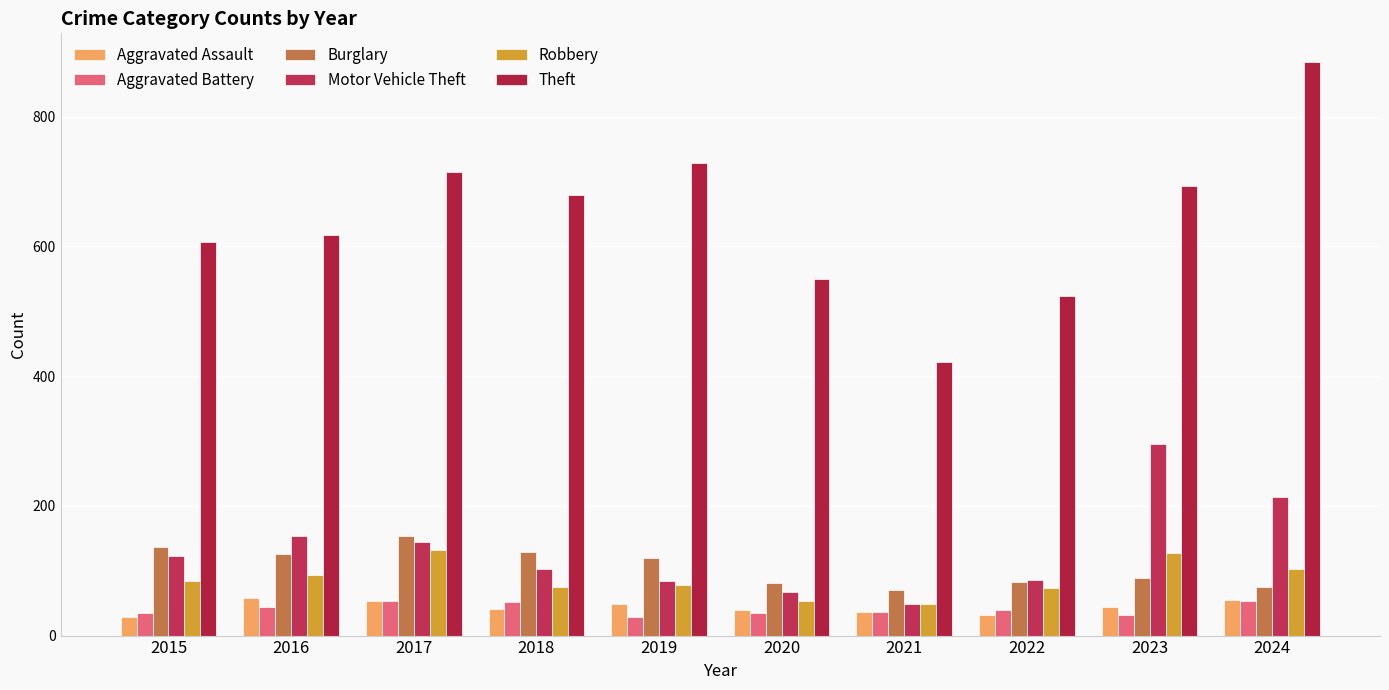

Rank the categories by Robbery value from lowest to highest.

2021, 2020, 2022, 2018, 2019, 2015, 2016, 2024, 2023, 2017